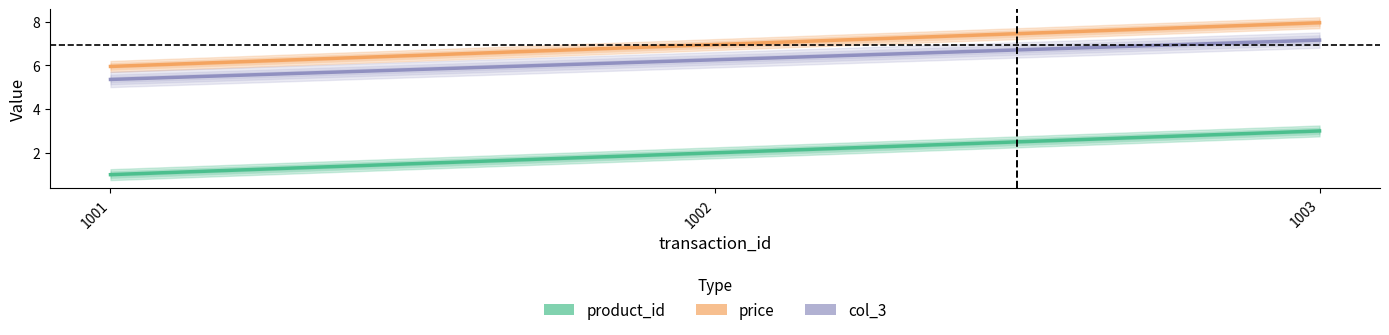

Reading left to right, list all the values displayed in this chart.

product_id: 1001=1.0	1002=2.0	1003=3.0
price: 1001=6.0	1002=7.0	1003=8.0
col_3: 1001=5.4	1002=6.3	1003=7.2